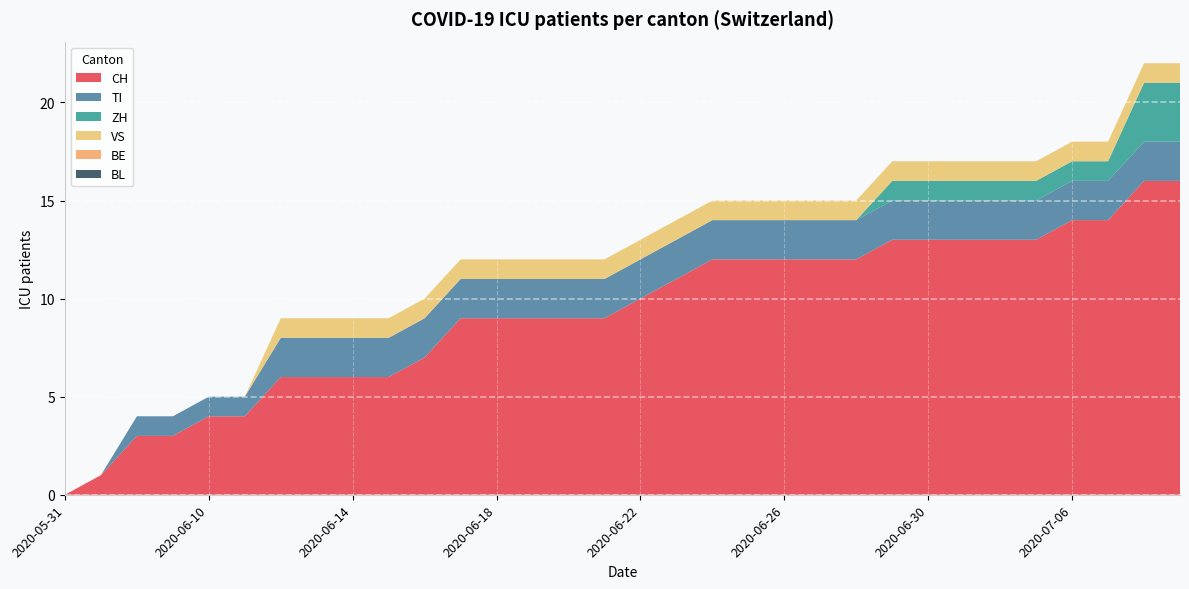

Reading left to right, extract all data points from this chart.

CH: 0	1	3	3	4	4	6	6	6	6	7	9	9	9	9	9	10	11	12	12	12	12	12	13	13	13	13	13	14	14	16	16
TI: 0	0	1	1	1	1	2	2	2	2	2	2	2	2	2	2	2	2	2	2	2	2	2	2	2	2	2	2	2	2	2	2
ZH: 0	0	0	0	0	0	0	0	0	0	0	0	0	0	0	0	0	0	0	0	0	0	0	1	1	1	1	1	1	1	3	3
VS: 0	0	0	0	0	0	1	1	1	1	1	1	1	1	1	1	1	1	1	1	1	1	1	1	1	1	1	1	1	1	1	1
BE: 0	0	0	0	0	0	0	0	0	0	0	0	0	0	0	0	0	0	0	0	0	0	0	0	0	0	0	0	0	0	0	0
BL: 0	0	0	0	0	0	0	0	0	0	0	0	0	0	0	0	0	0	0	0	0	0	0	0	0	0	0	0	0	0	0	0